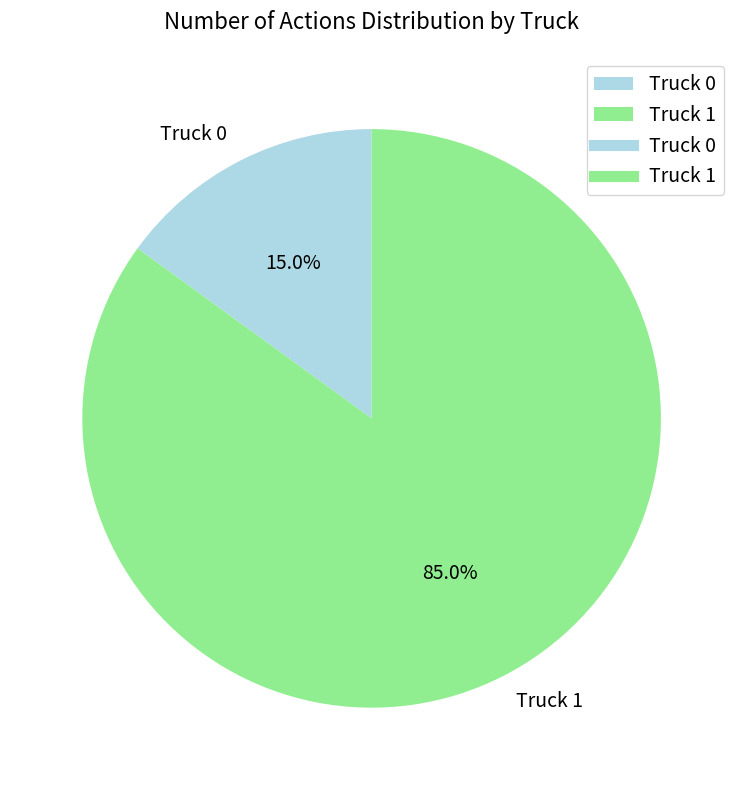

To the nearest percent, what is the average slice percentage?

50%